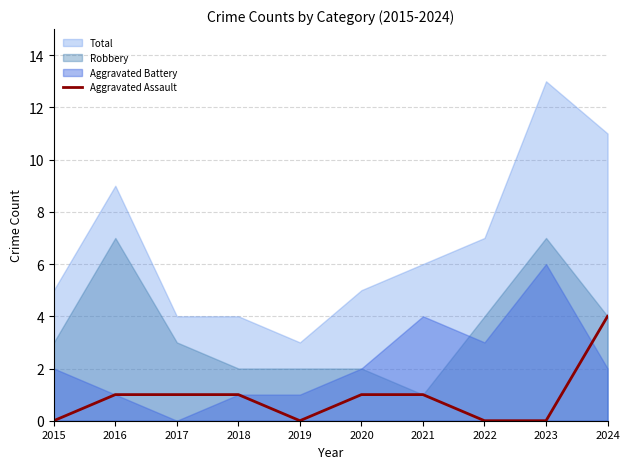

How many data points does each series have?

10